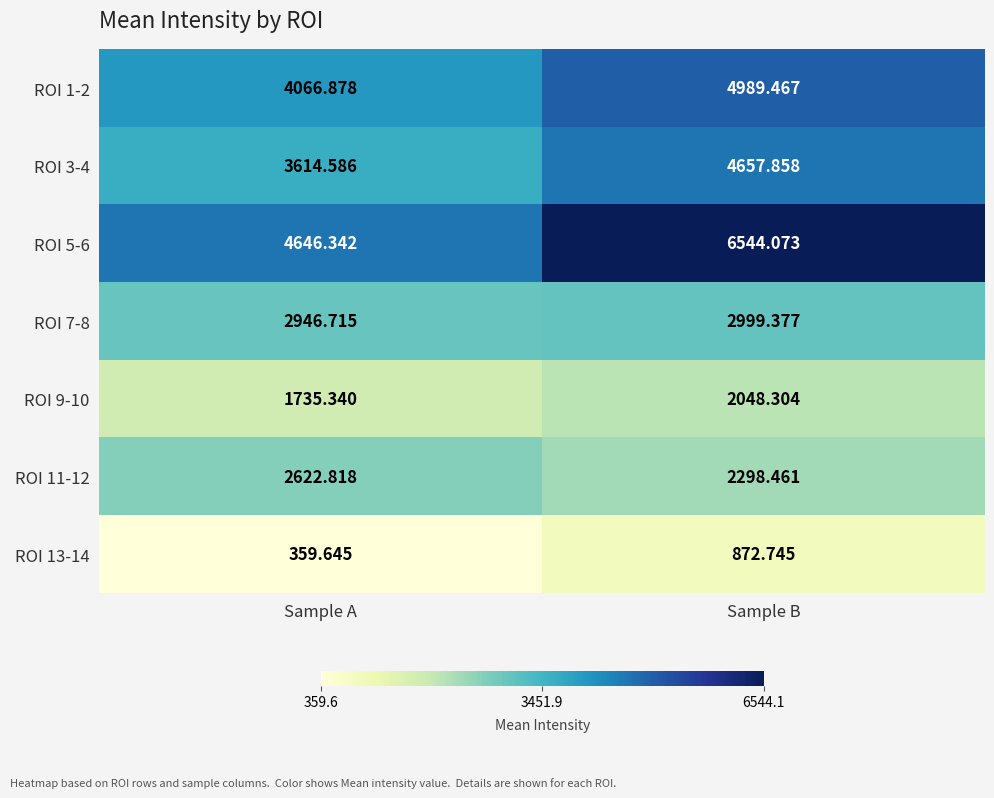

At Sample A, list the series in order from smallest to largest.

ROI 13-14, ROI 9-10, ROI 11-12, ROI 7-8, ROI 3-4, ROI 1-2, ROI 5-6